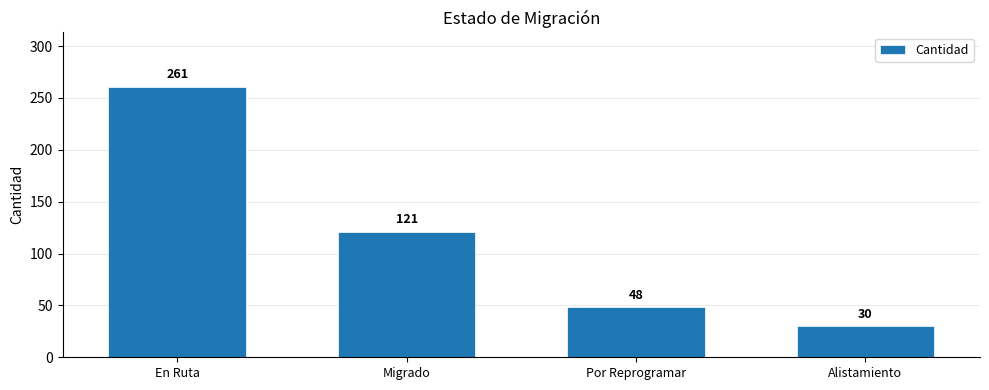

What is the label of the 1st bar from the right?

Alistamiento